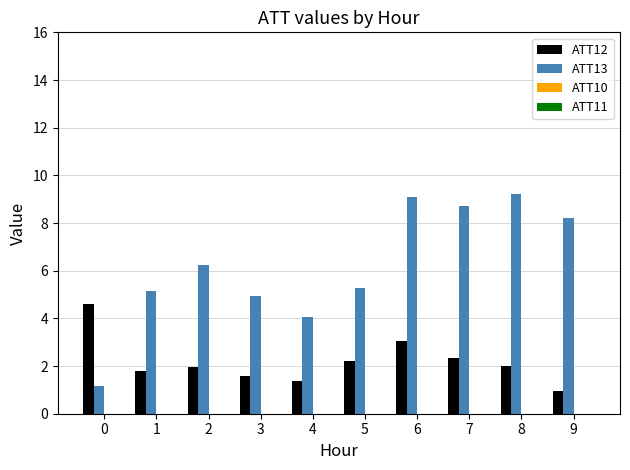

Count the number of data series in this chart.

2